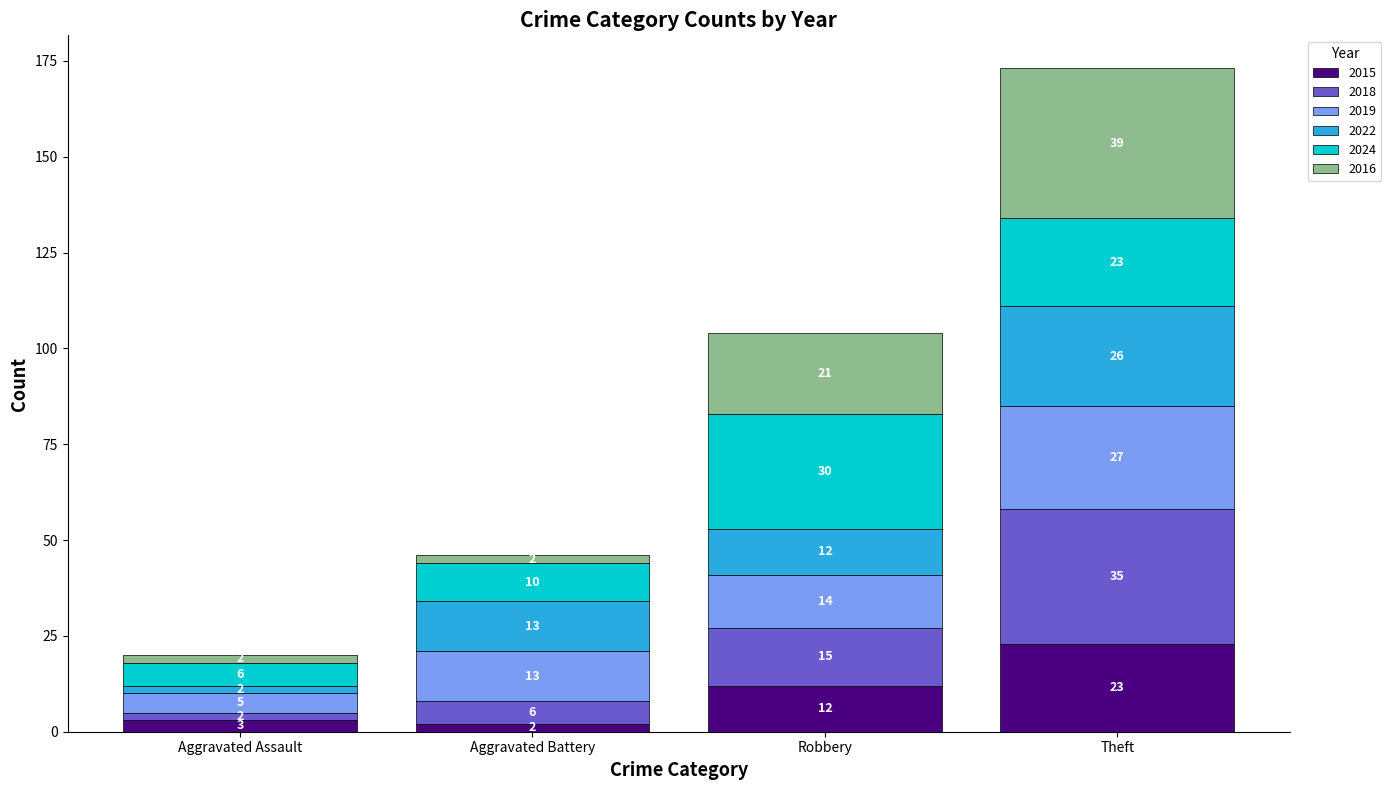

What is the maximum value for 2015?

23